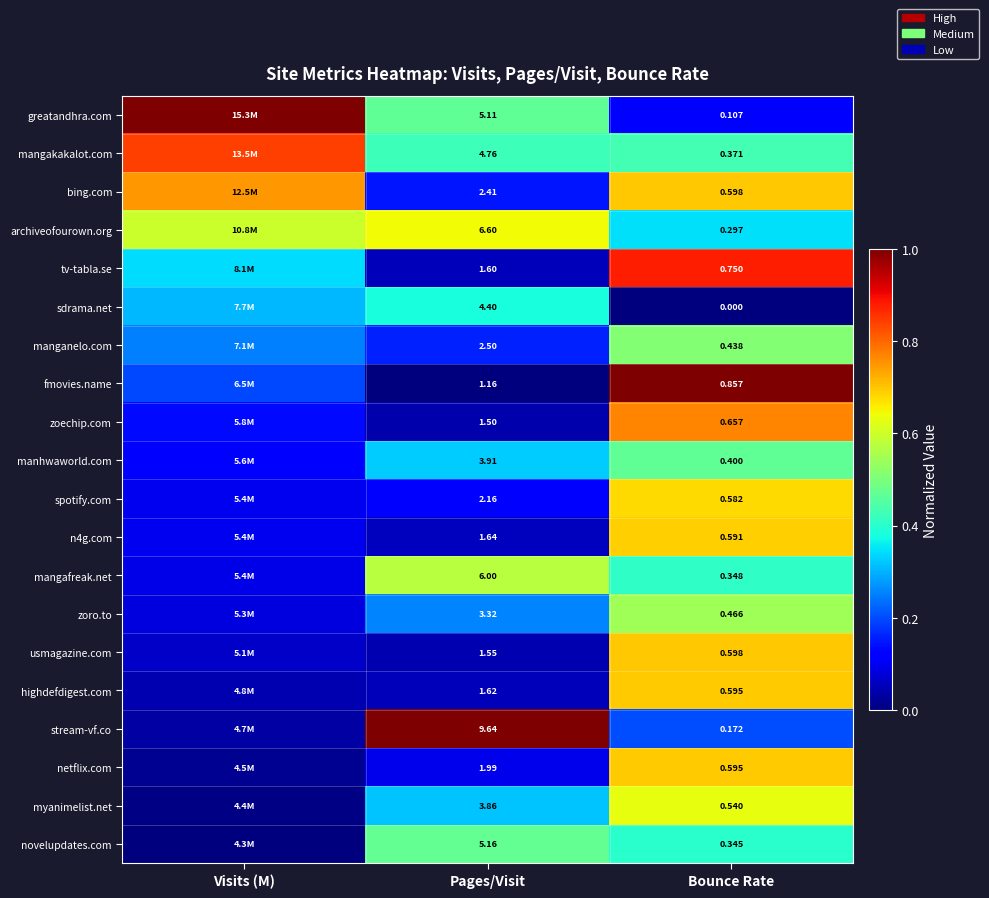

Which series changed the most between Pages/Visit and Bounce Rate?

stream-vf.co